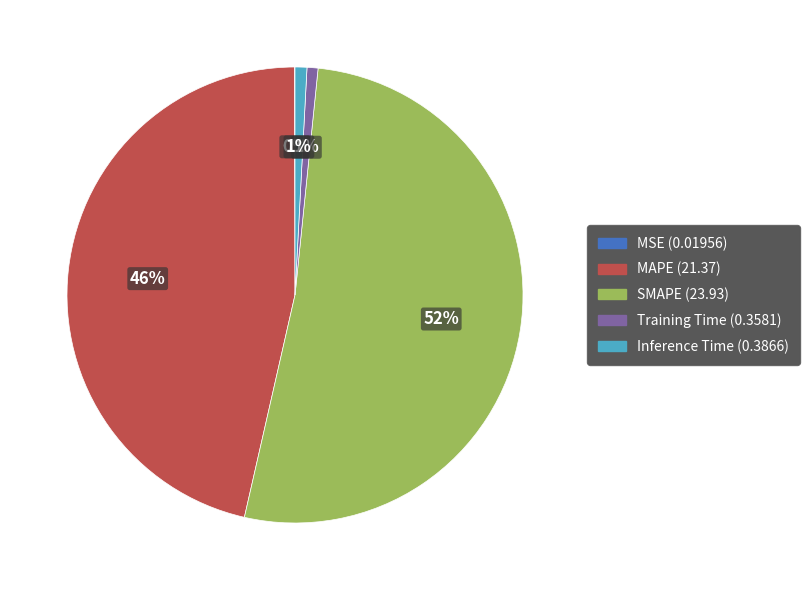

To the nearest percent, what is the average slice percentage?

20%